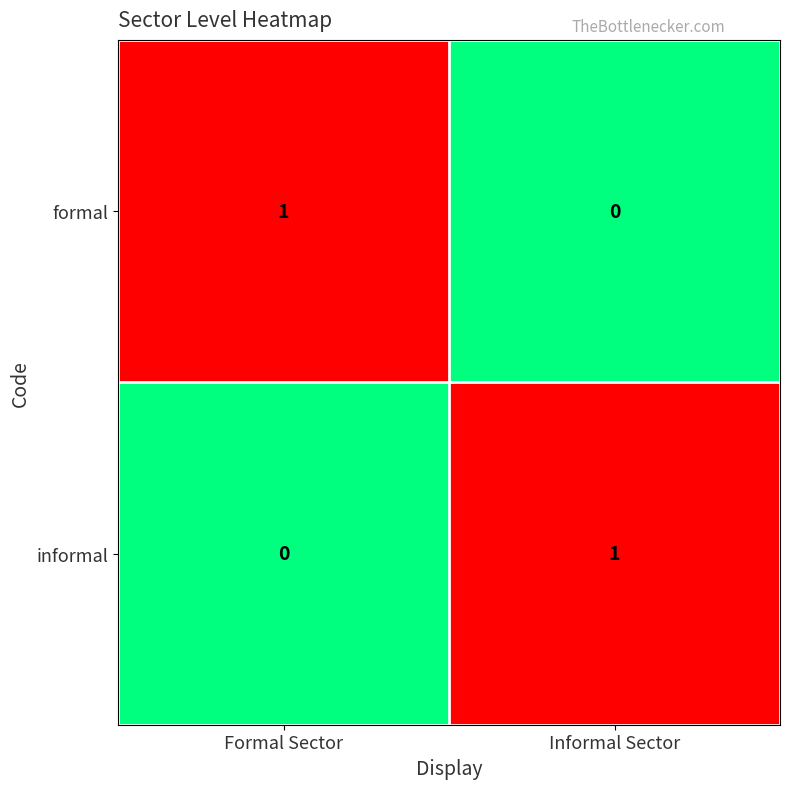

How many data points does each series have?

2